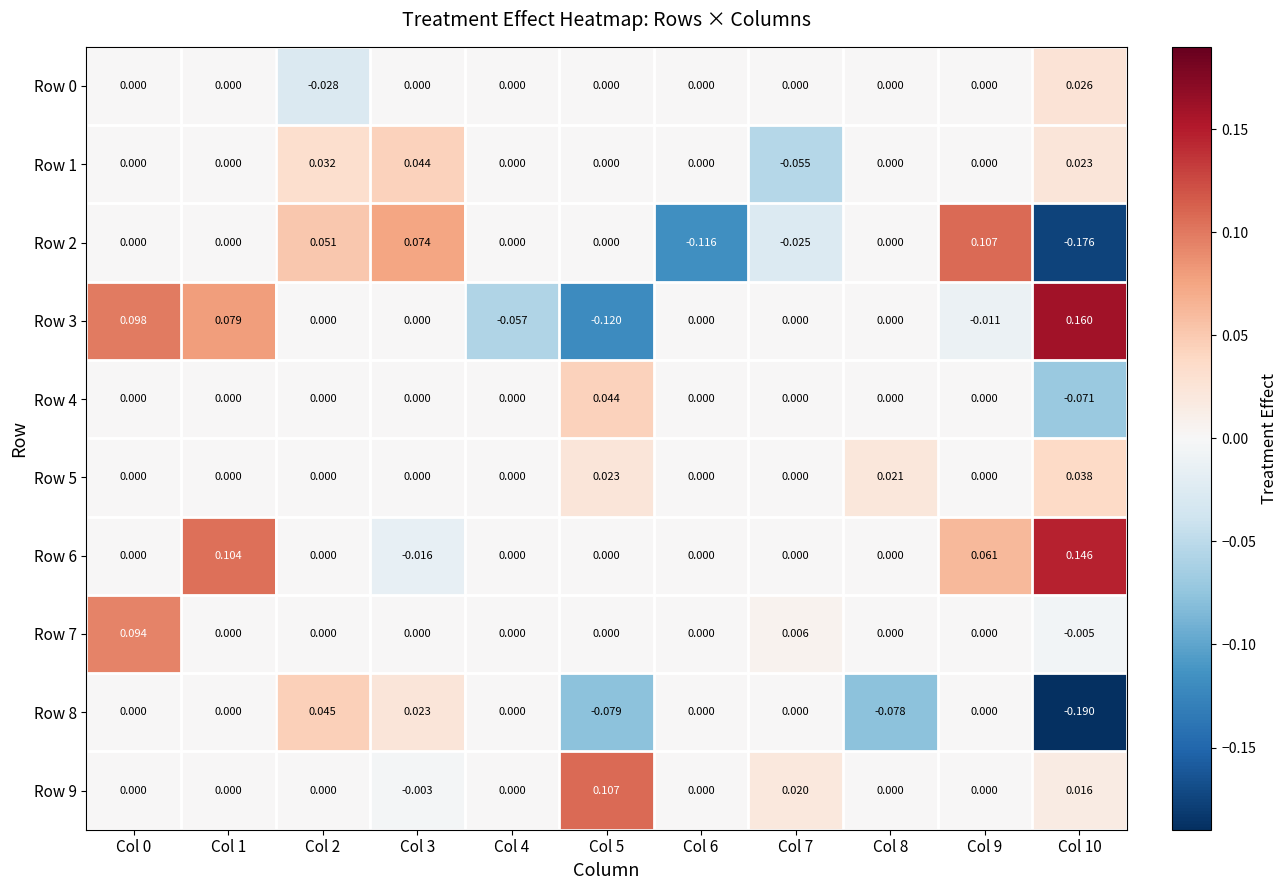

Rank the series at Col 6 from highest to lowest value.

Row 0, Row 1, Row 3, Row 4, Row 5, Row 6, Row 7, Row 8, Row 9, Row 2